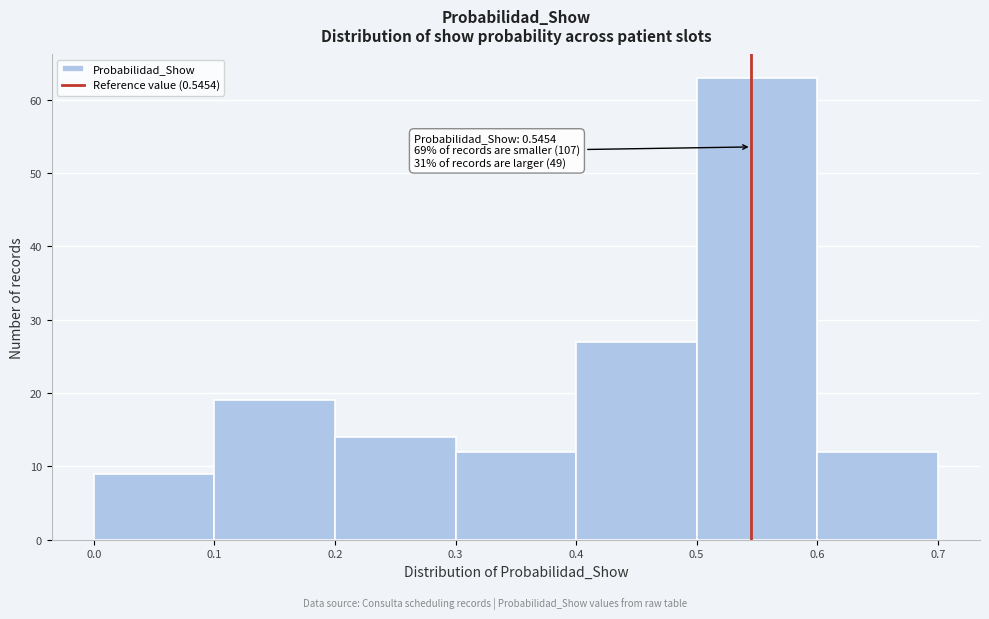

Over which range of the x-axis is the bar tallest?

0.5 to 0.6